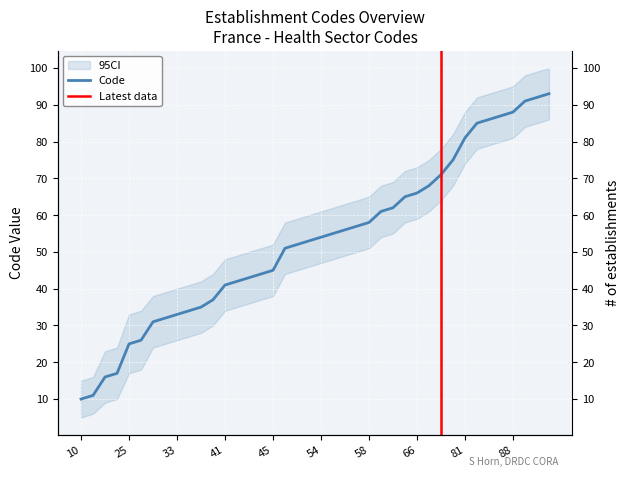

How many lines are shown in the chart?

1